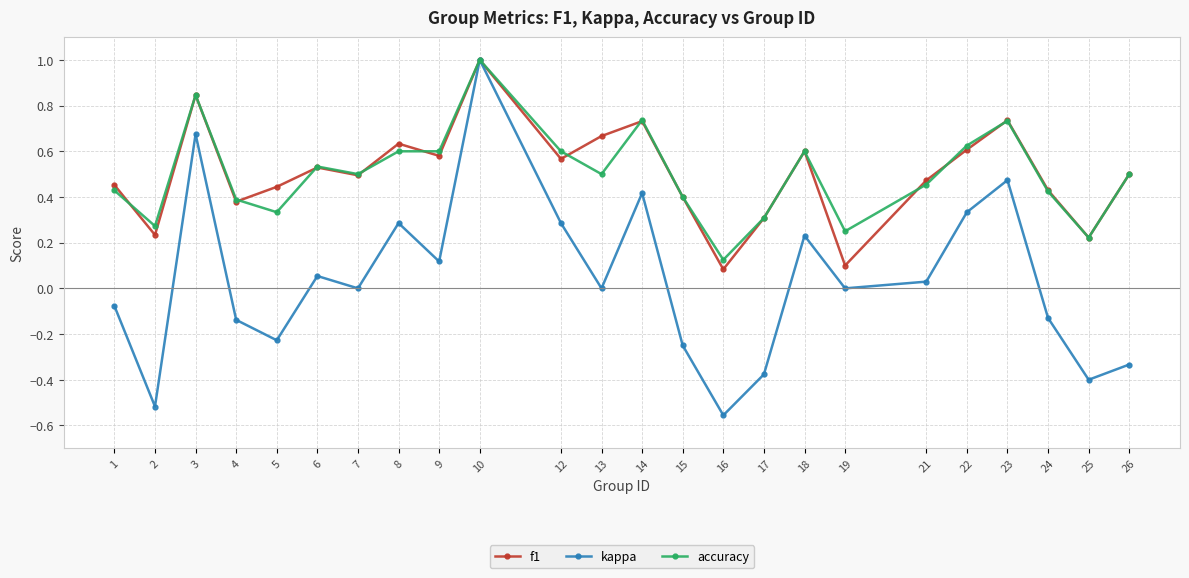

Which series has the largest range (max minus min)?

kappa